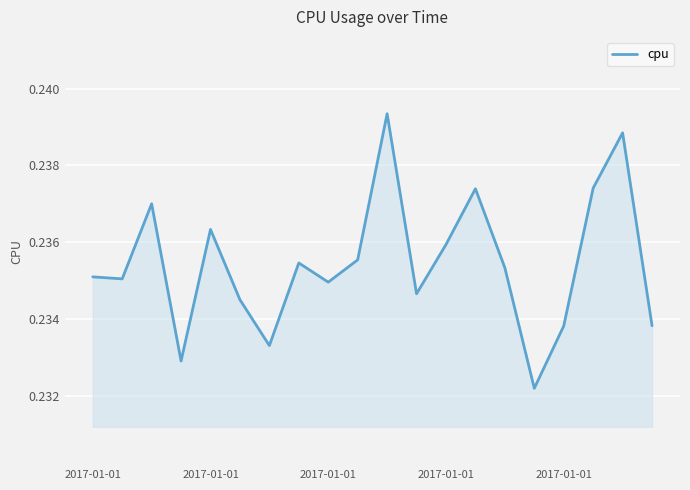

How many lines are shown in the chart?

1